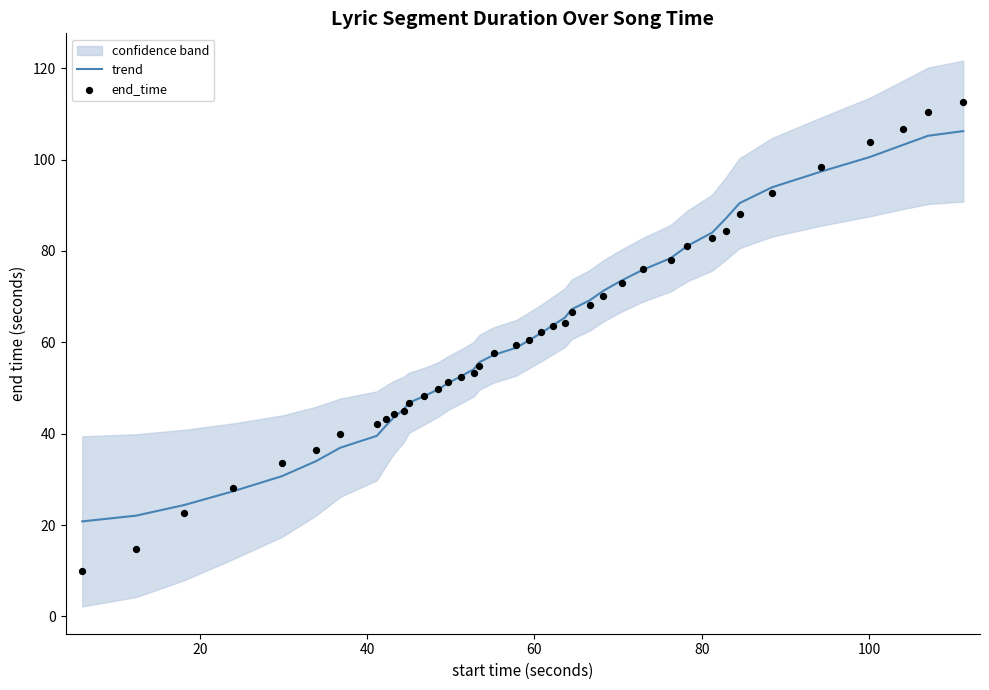

Which series has the largest total across all categories?

trend